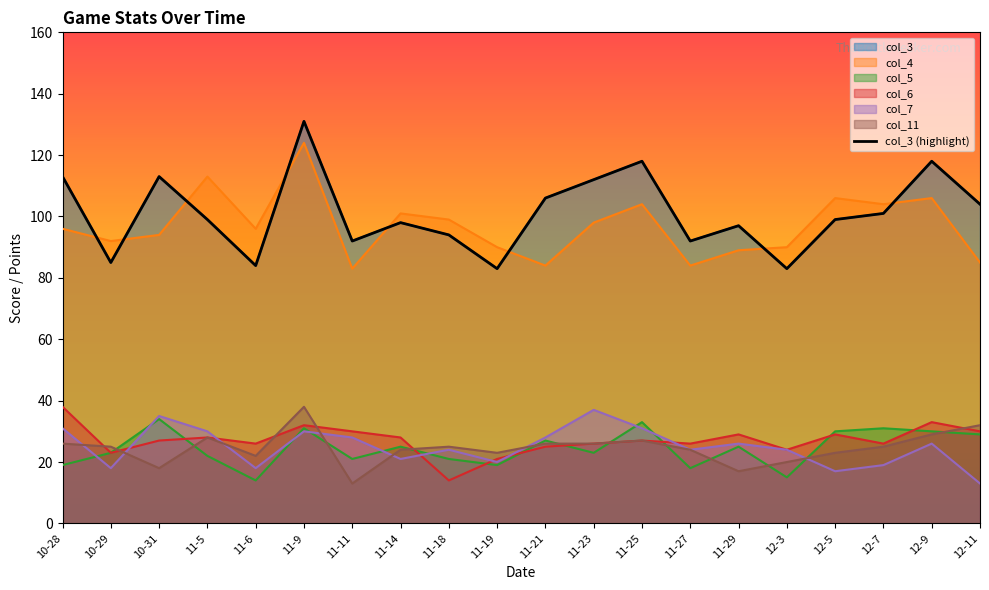

How many lines are shown in the chart?

6